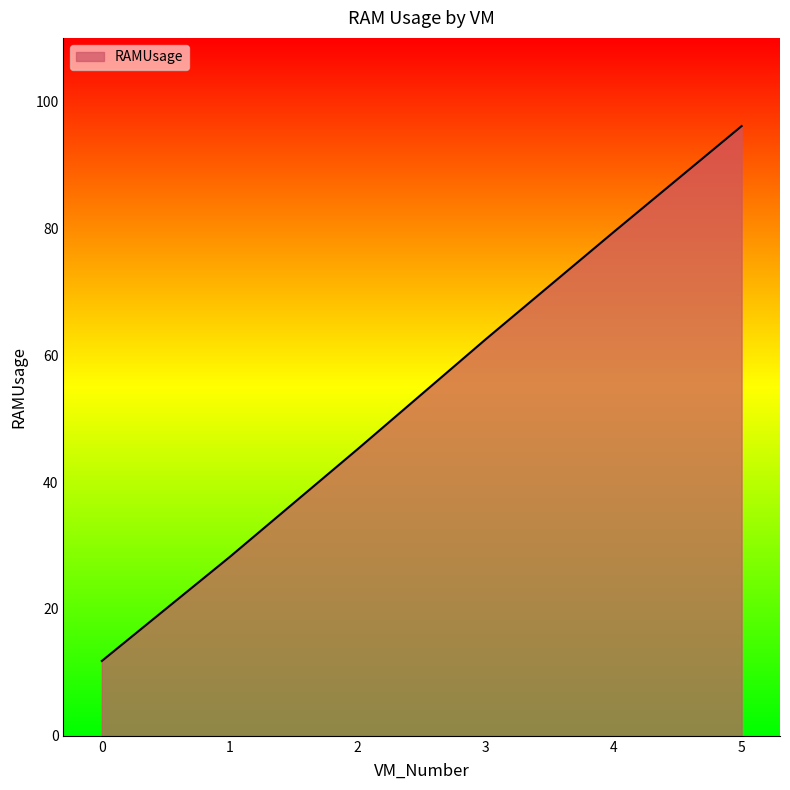

Rank the categories by value from highest to lowest.

5, 4, 3, 2, 1, 0